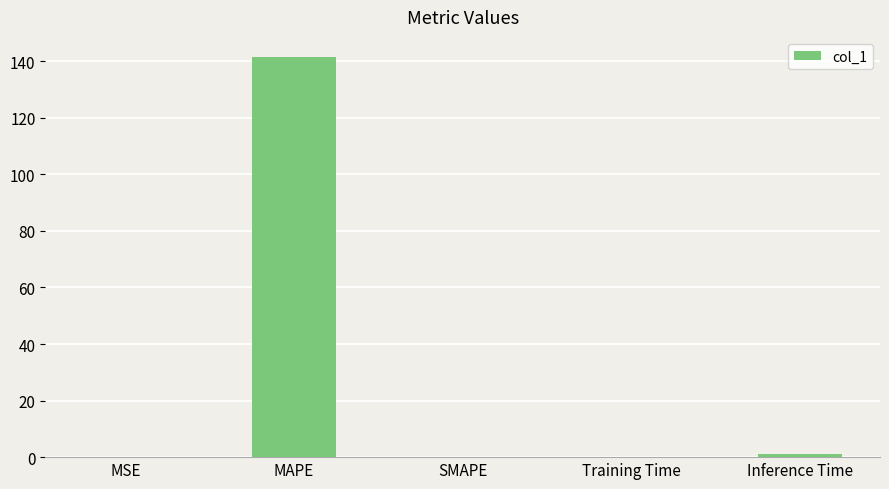

What is the greatest value displayed?

141.5